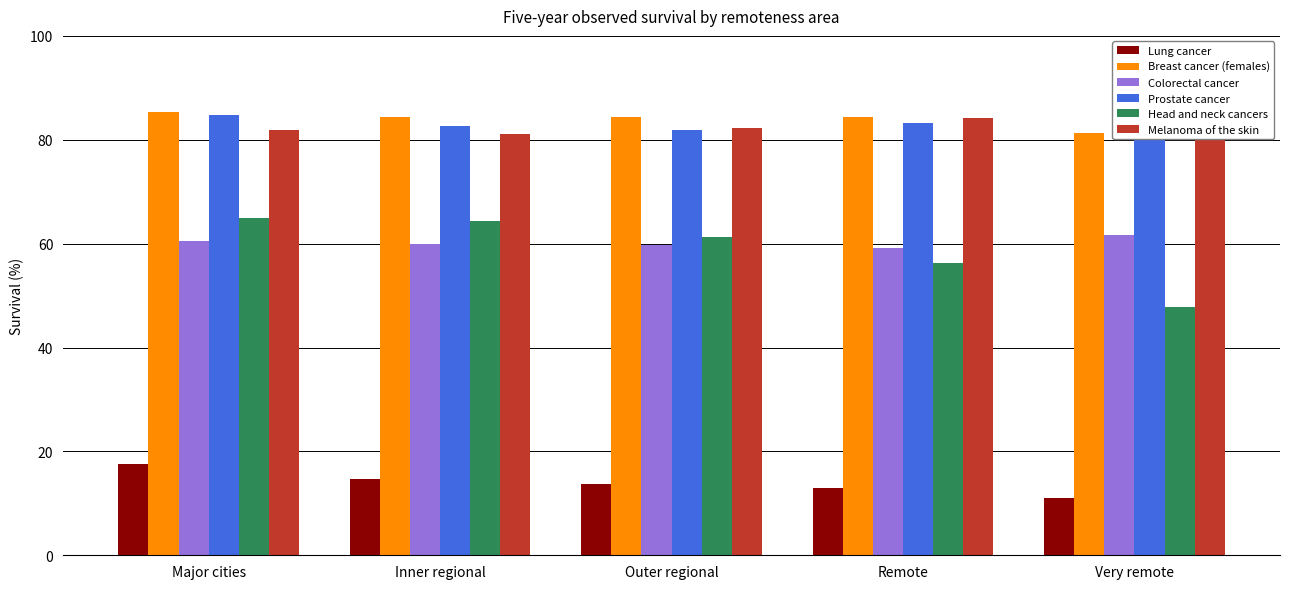

Is it true that Lung cancer equals 13.8 at Outer regional?

True